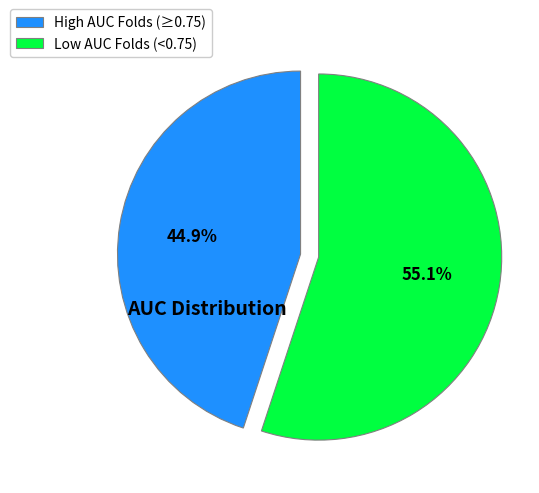

Which slice represents more than half of the pie?

Low AUC Folds (<0.75)